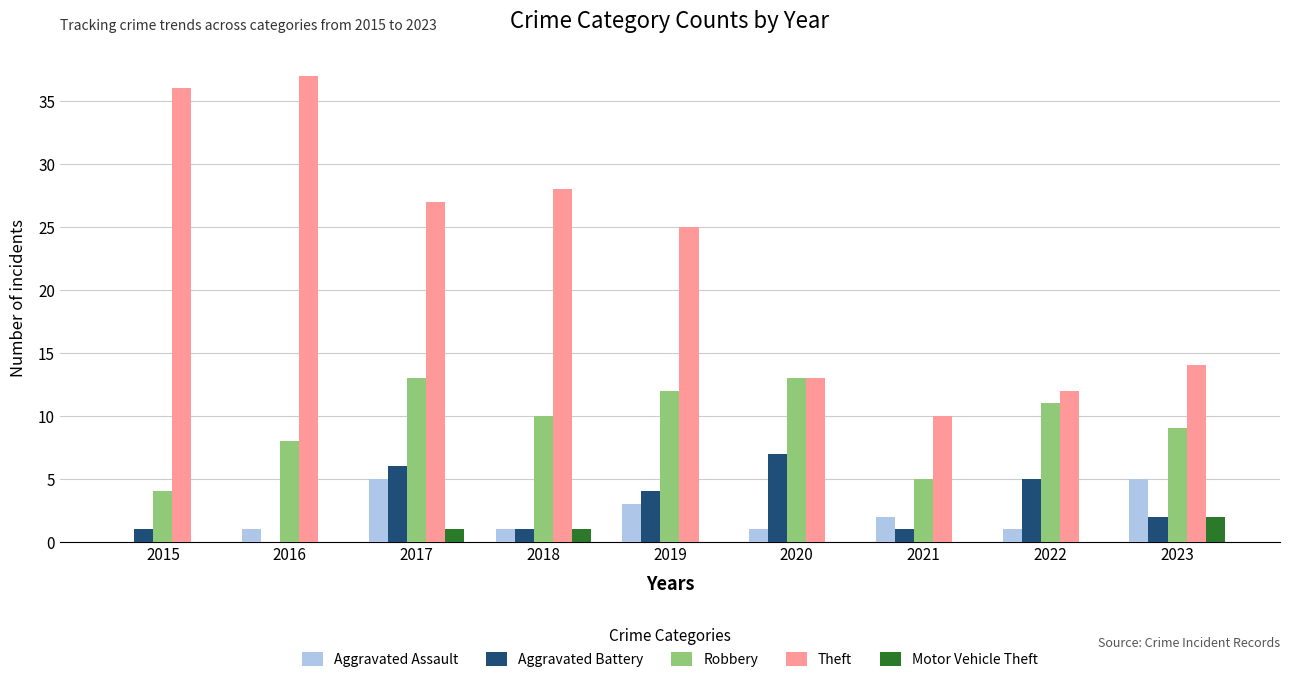

Where is Theft nearest to the value 23?

2019